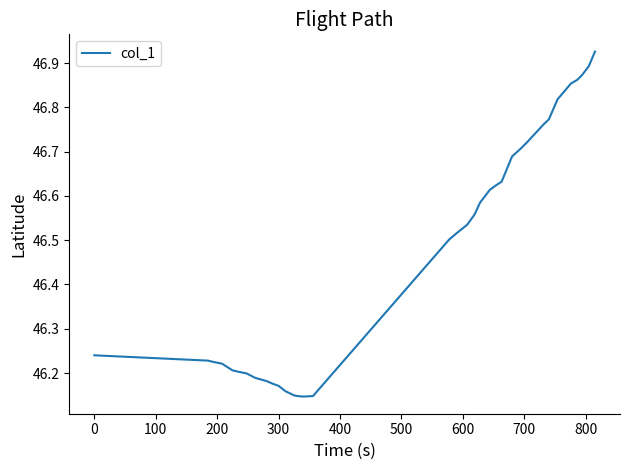

What is the difference between the maximum and minimum values?

0.8